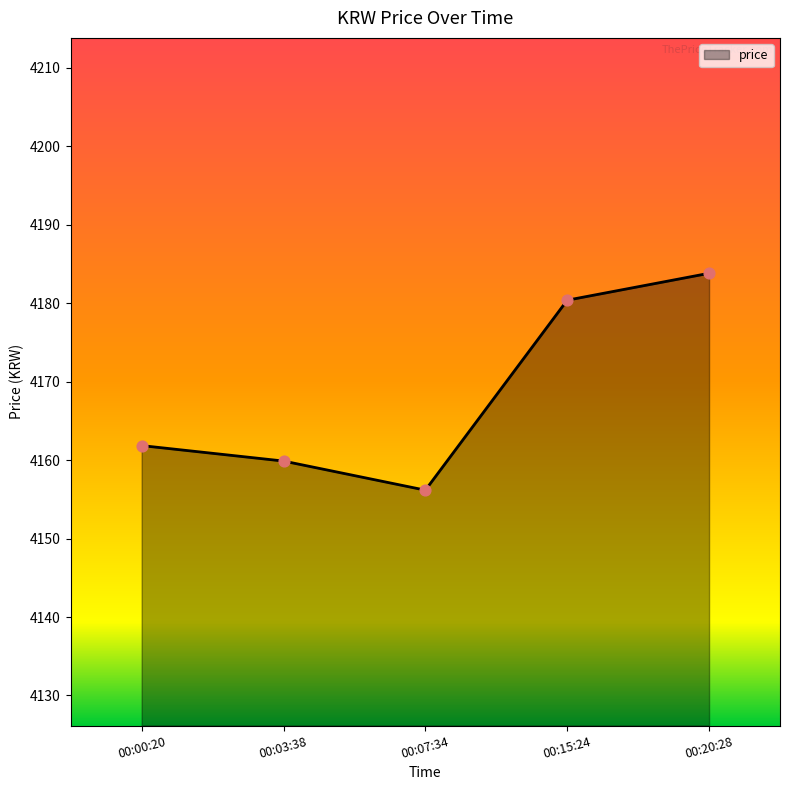

What is the change in value from 00:00:20 to 00:20:28?

+22.0